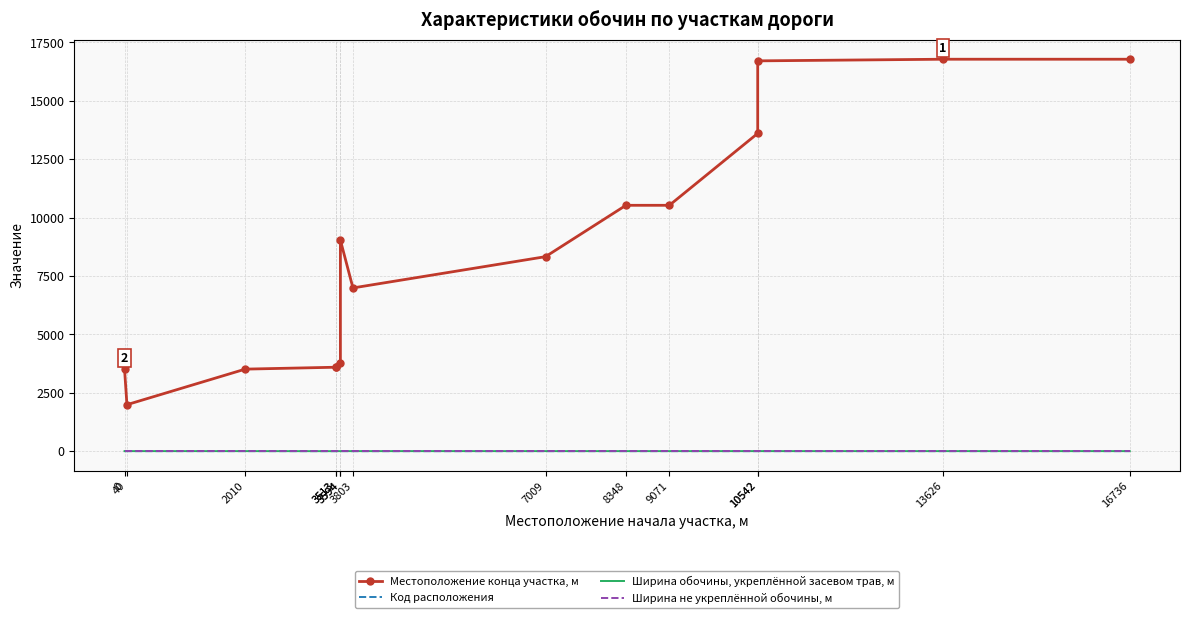

What is the value of the Местоположение конца участка, м point at the 4th from the left?

3594